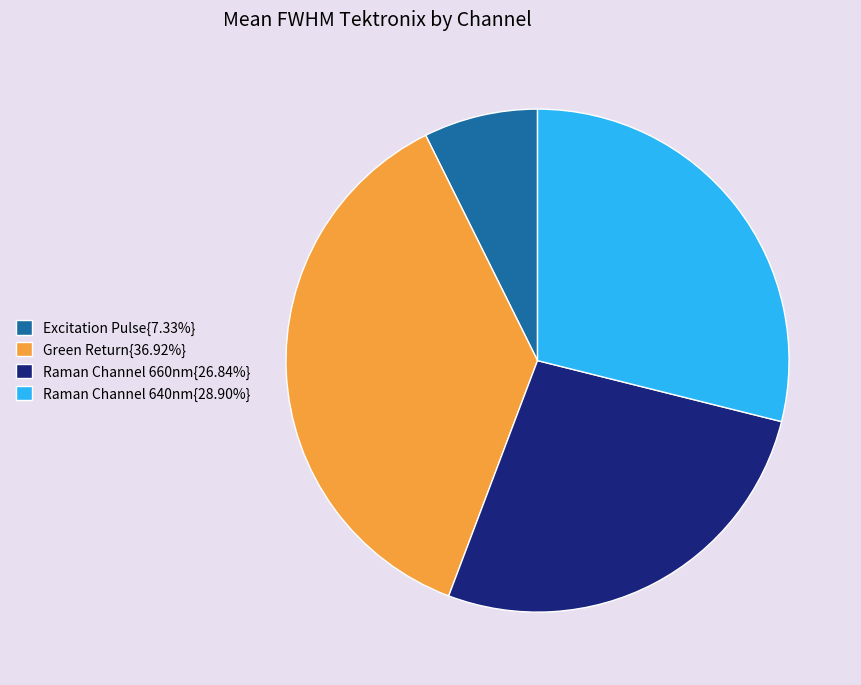

Combined, do Raman Channel 640nm{28.90%} and Excitation Pulse{7.33%} account for over 50%?

No